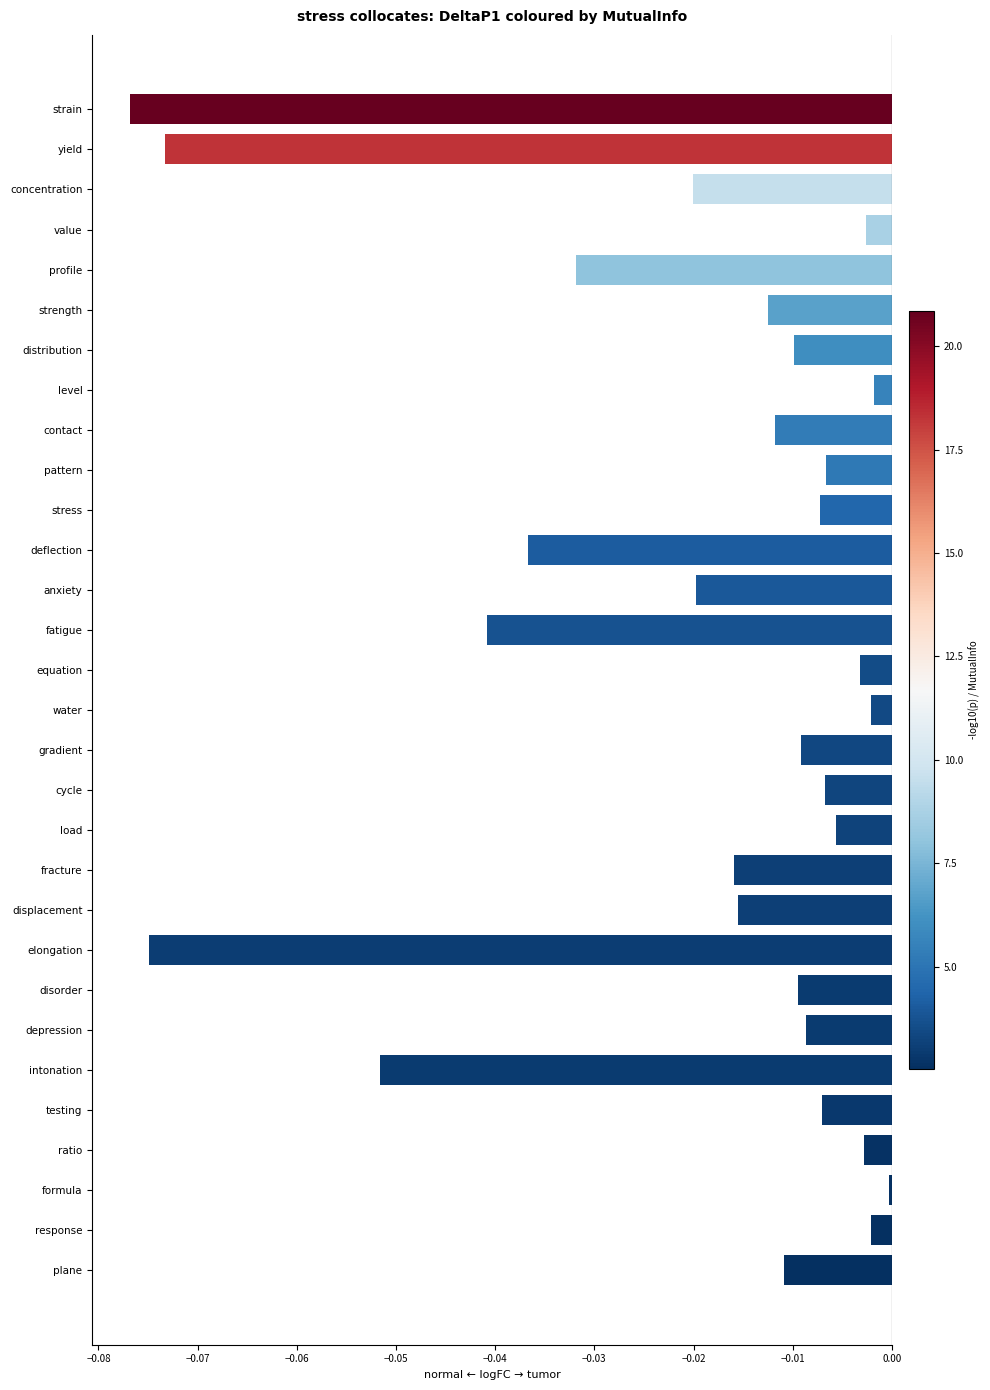

At which category does the chart reach its peak across all series?

formula